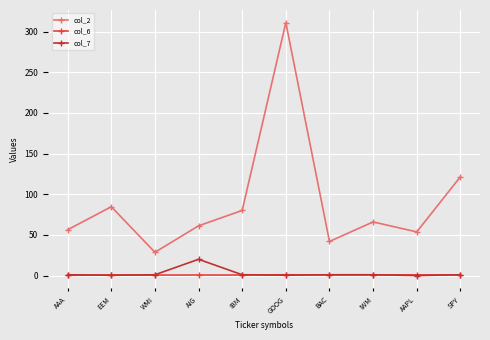

How many interior local peaks does the col_2 series have?

3